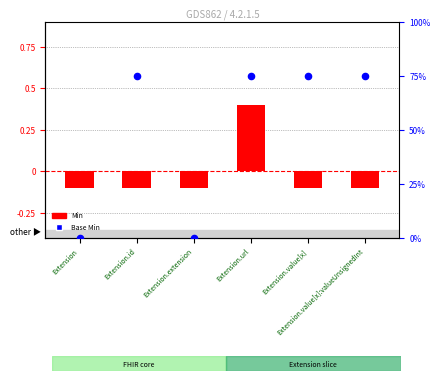

At how many categories does at least one series exceed 2?

4